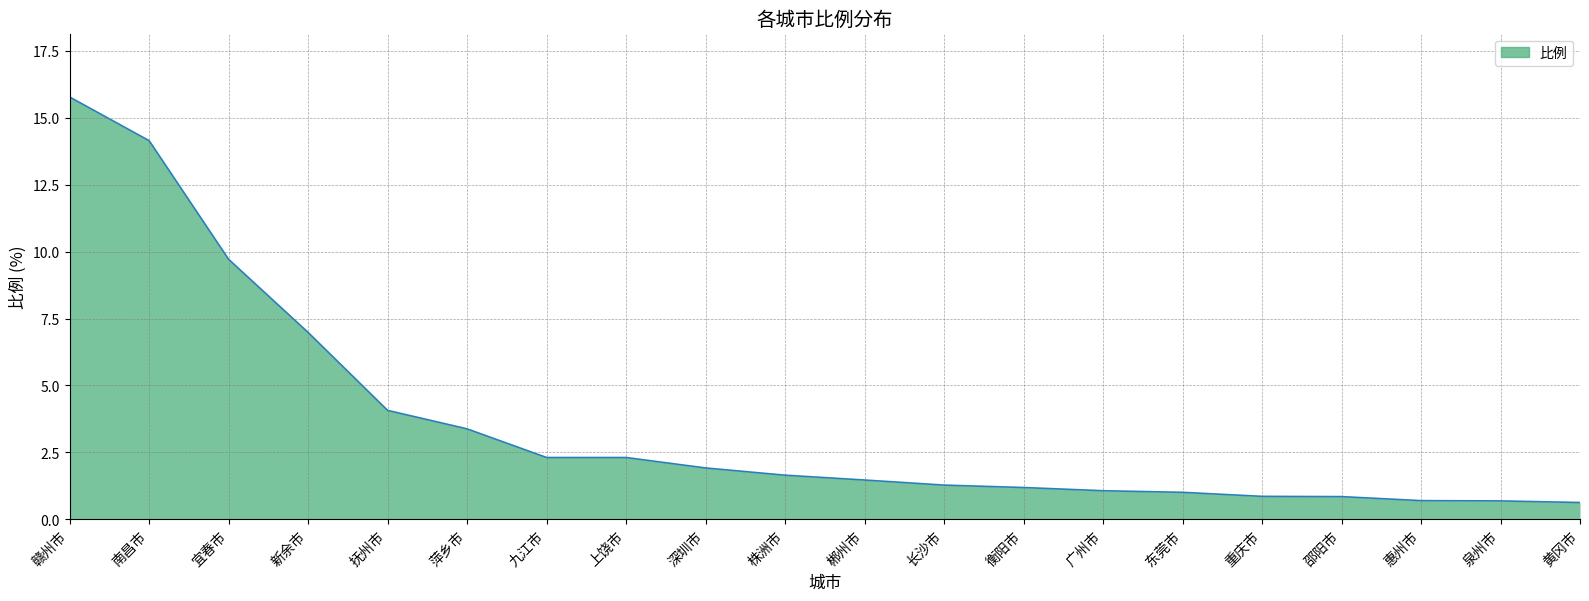

Does the chart display data point markers on the line(s)?

No